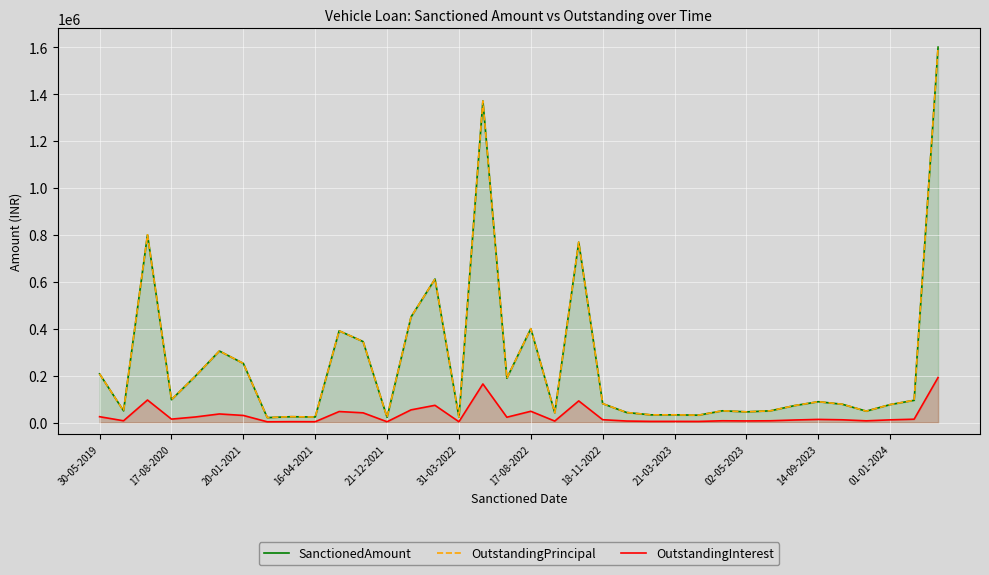

True or false: SanctionedAmount and OutstandingInterest cross at least once.

False